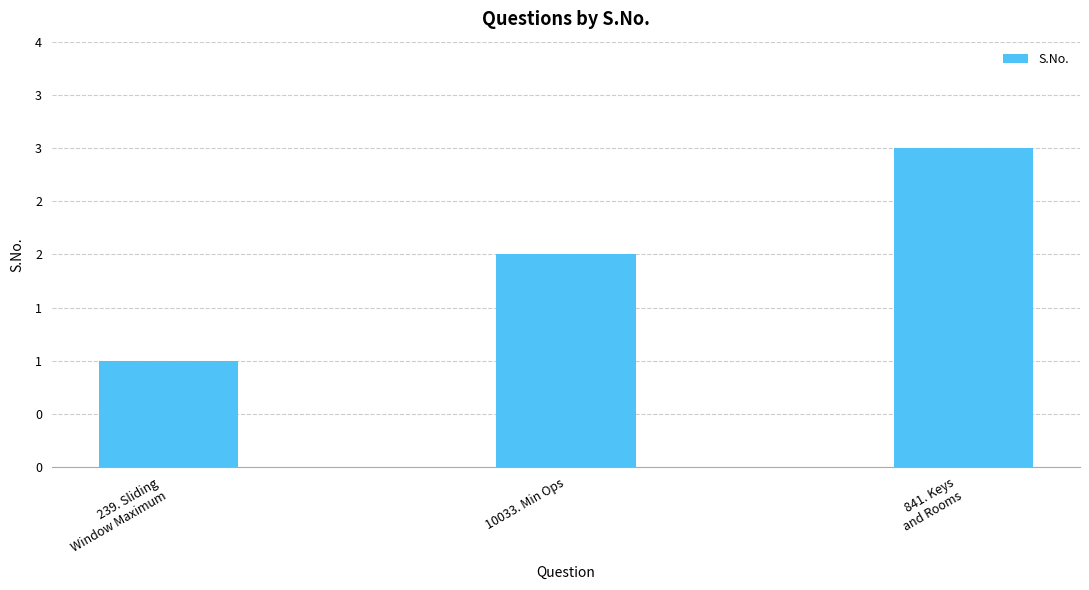

What is the label of the 3rd bar from the right?

239. Sliding
Window Maximum